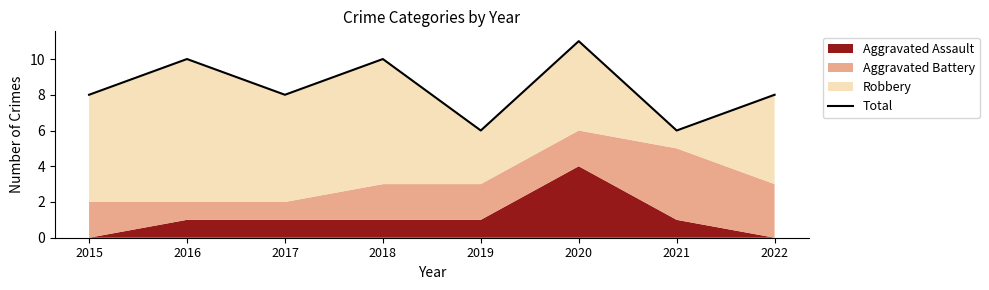

True or false: the data has more than 1 interior local peaks.

True